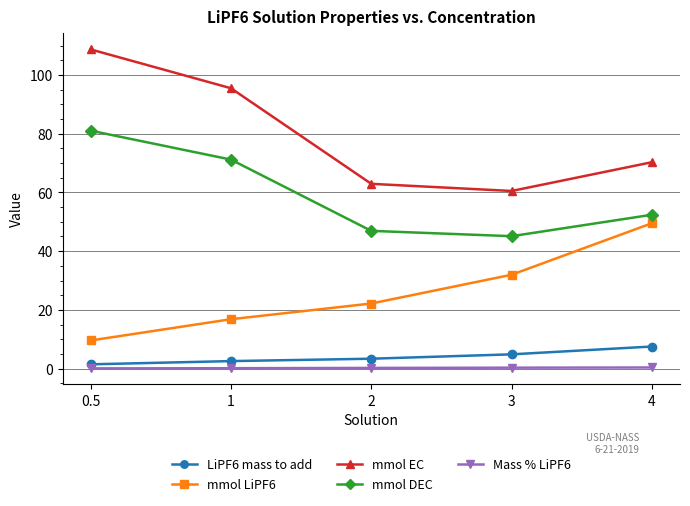

What position from the right is 0.5?

5